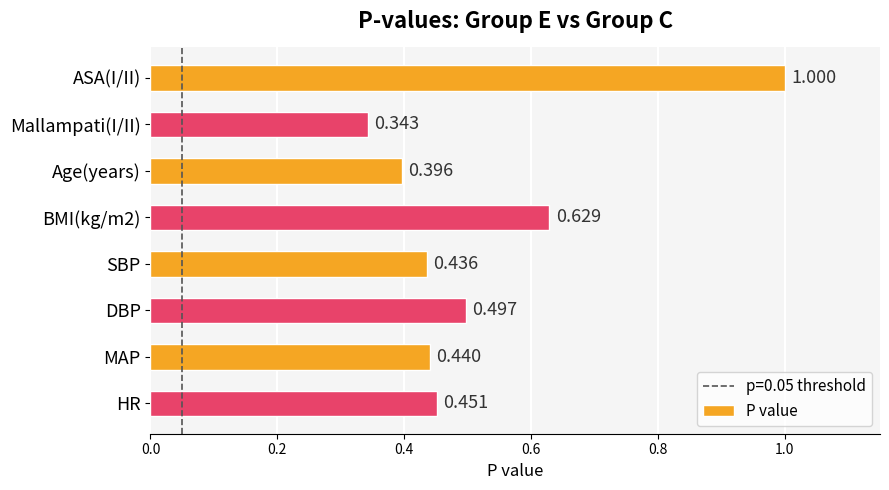

List the labels in order of value, largest first.

ASA(I/II), BMI(kg/m2), DBP, HR, MAP, SBP, Age(years), Mallampati(I/II)